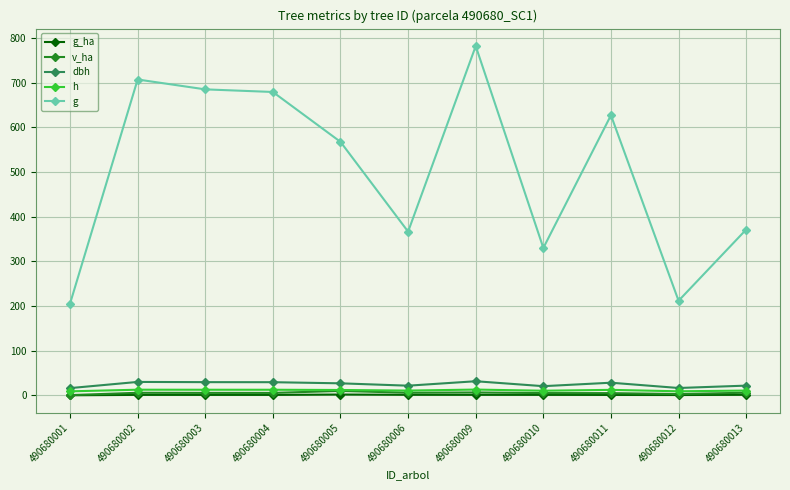

What is the sum of the h values at 490680003 and 490680011?

24.7